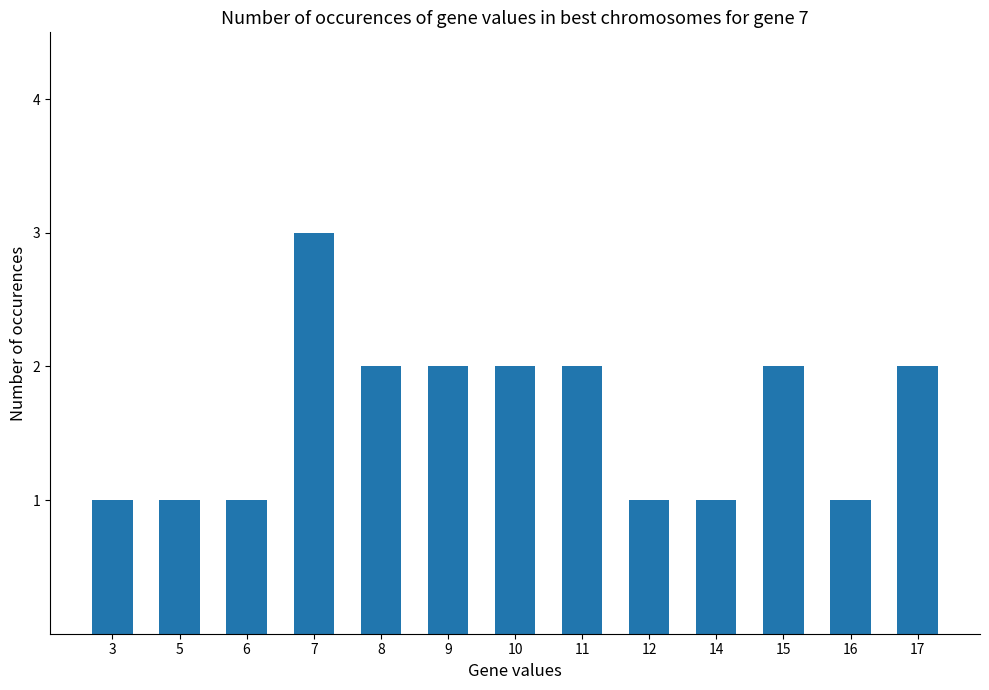

Between 9 and 6, which is larger?

9